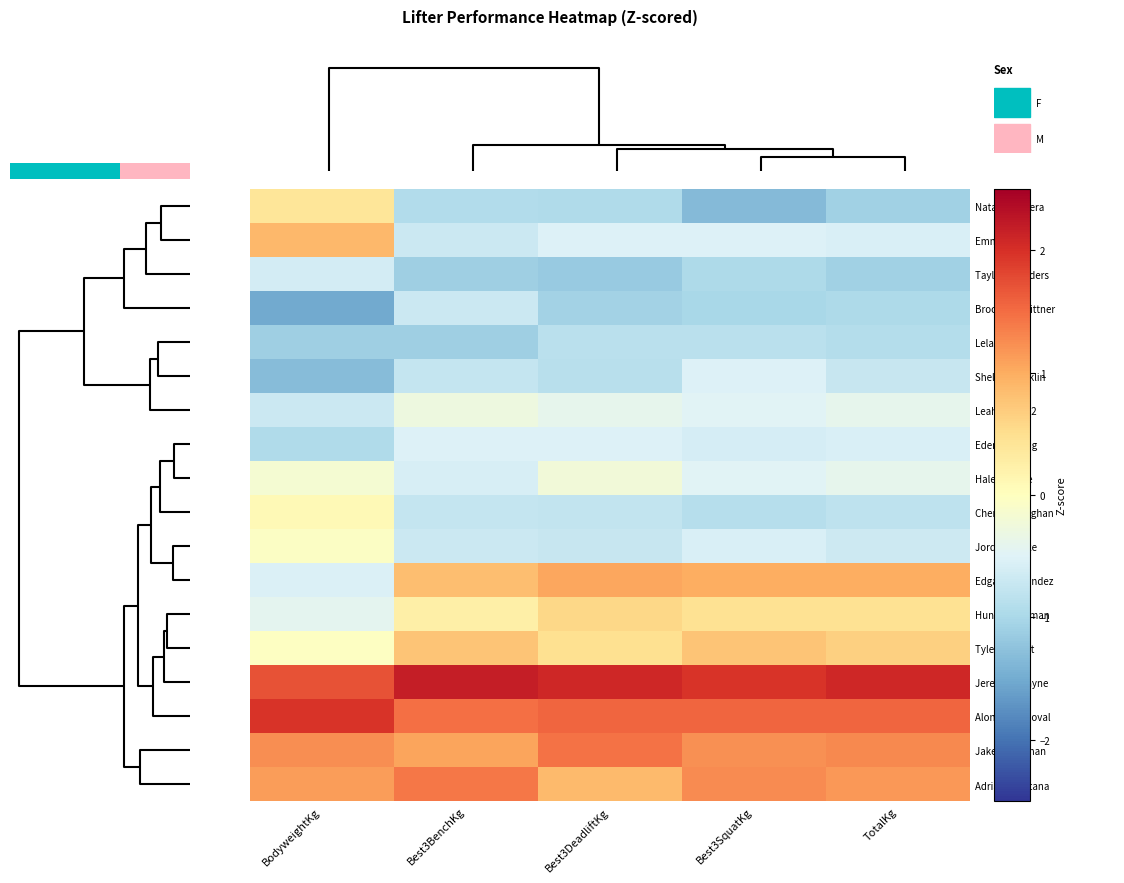

The Emma Hess series shows -0.9 at Best3DeadliftKg. True or false?

False